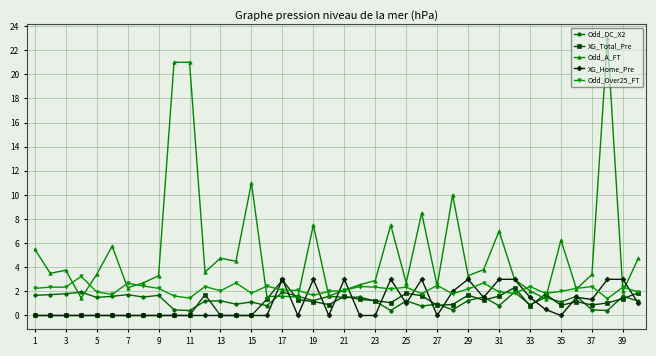

Which series has the widest spread of values?

Odd_A_FT